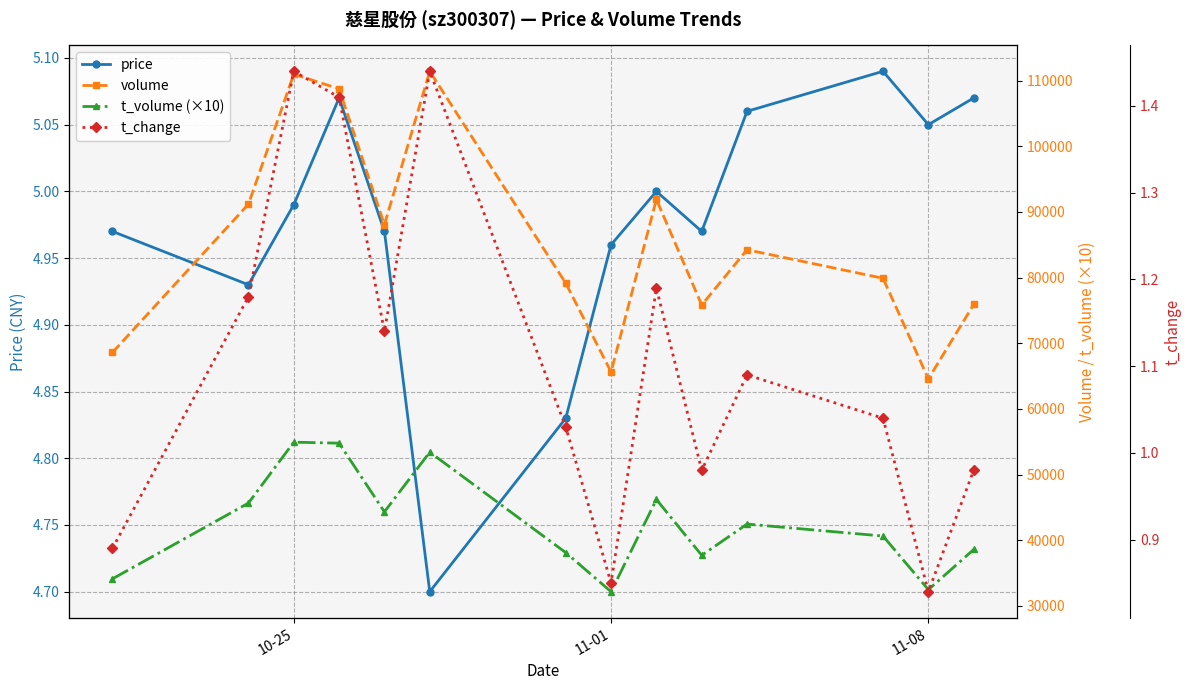

How many interior local peaks does the price series have?

3